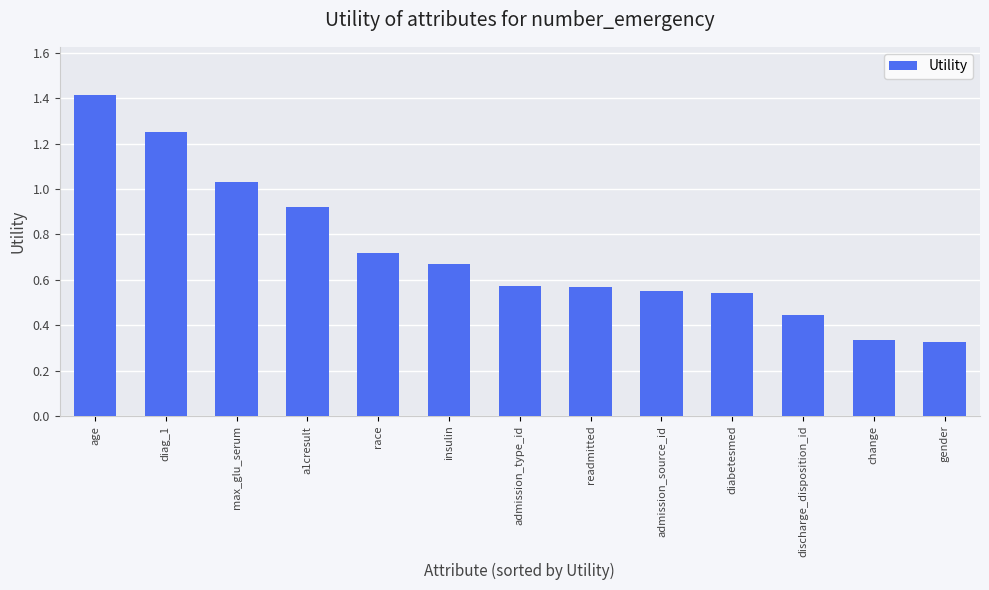

What is the change in value from max_glu_serum to diabetesmed?

-0.5